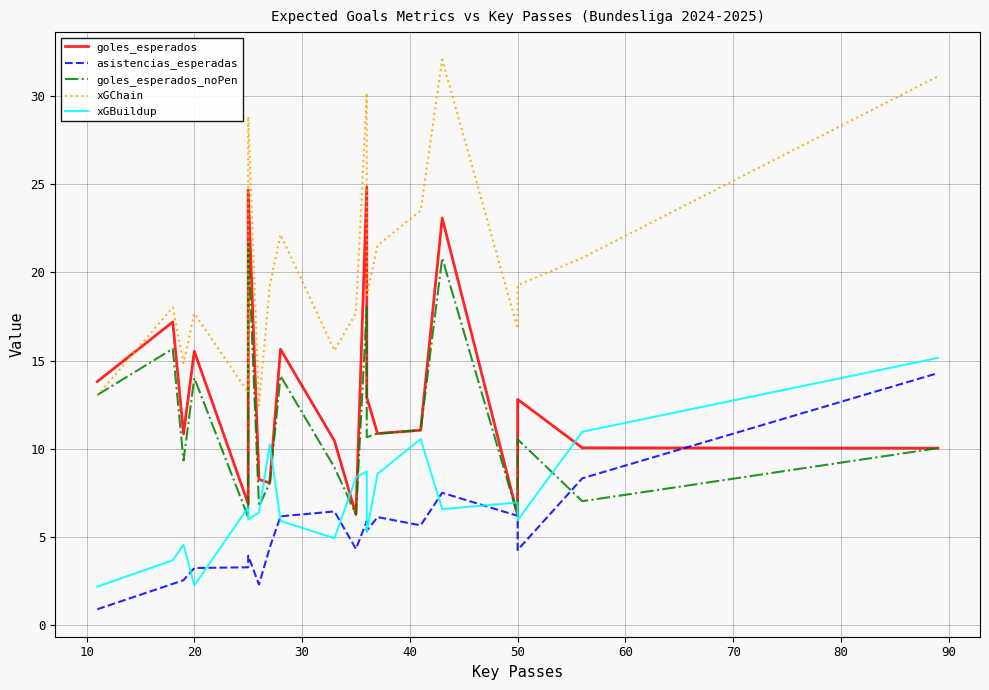

True or false: goles_esperados has more than 1 interior local peaks.

True